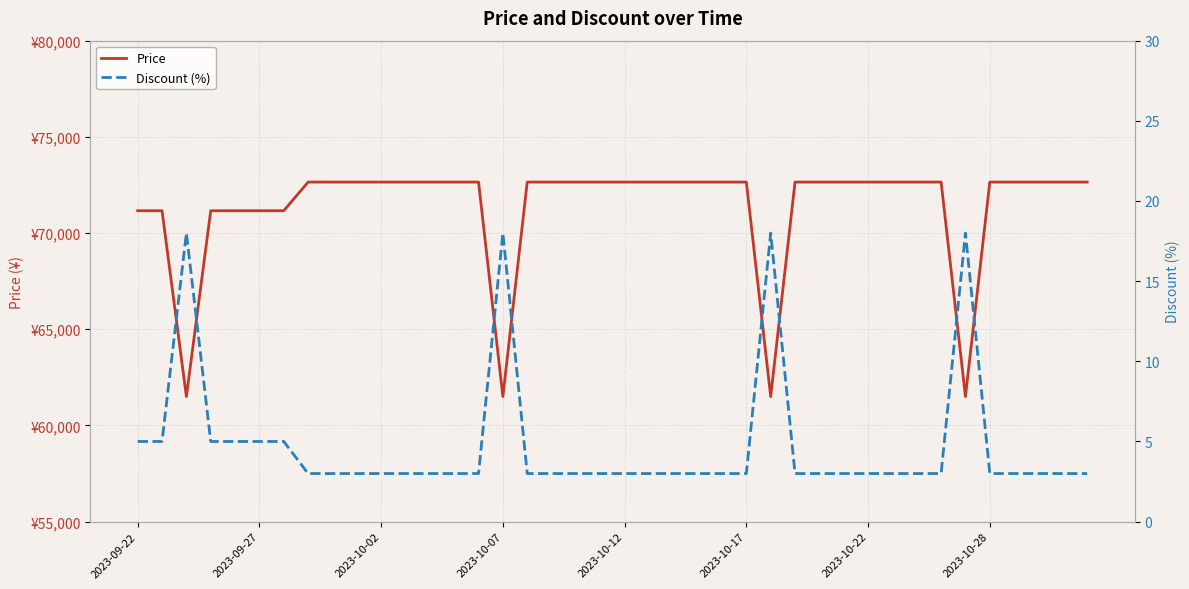

Which series has the widest spread of values?

Price